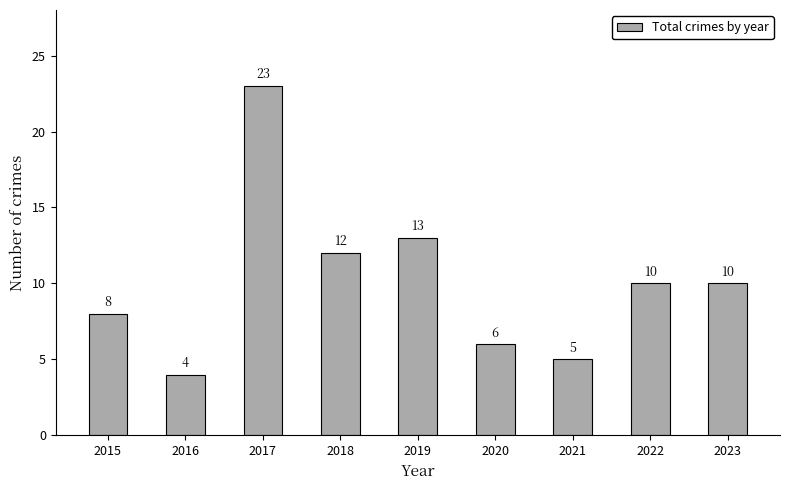

Reading left to right, list all the values displayed in this chart.

2015=8	2016=4	2017=23	2018=12	2019=13	2020=6	2021=5	2022=10	2023=10